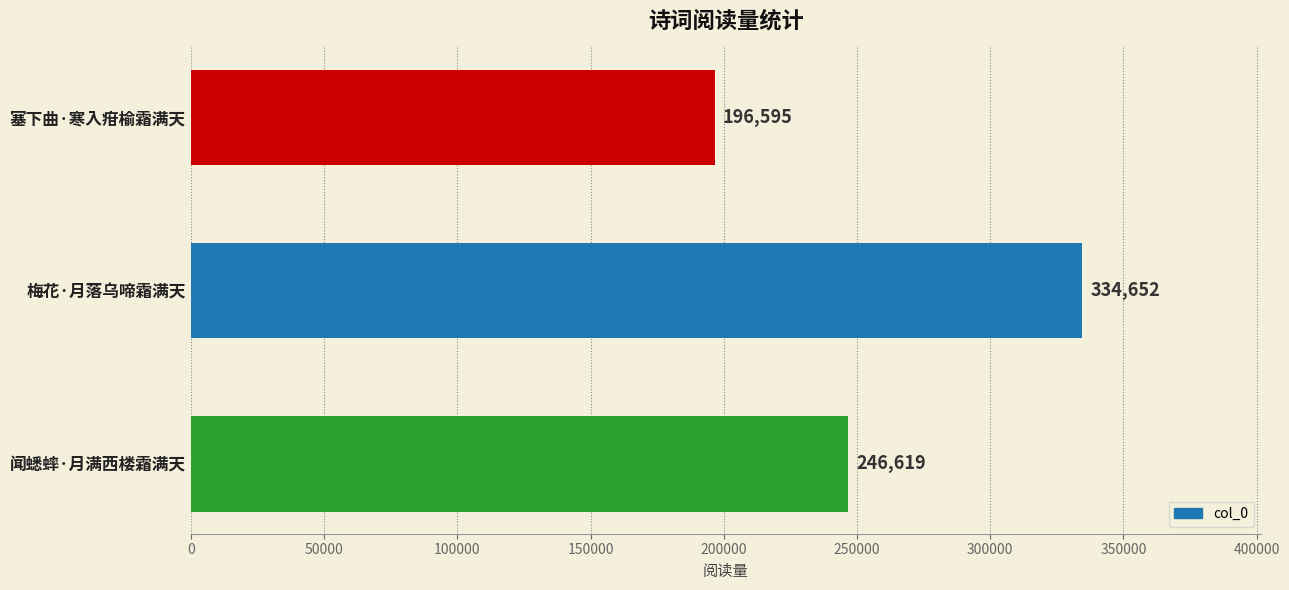

Approximately how many times larger is the value at 梅花·月落乌啼霜满天 compared to 塞下曲·寒入疳榆霜满天?

1.7